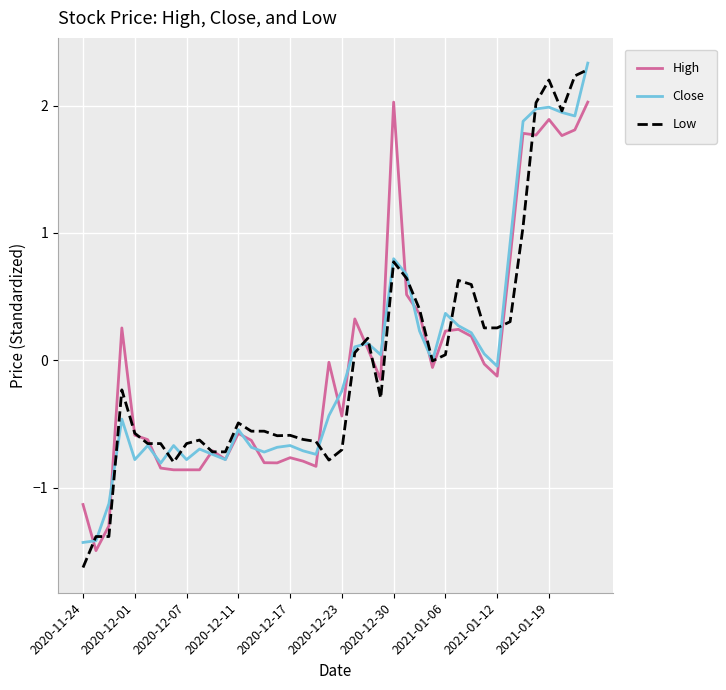

What is the minimum value shown in the chart?

-1.6